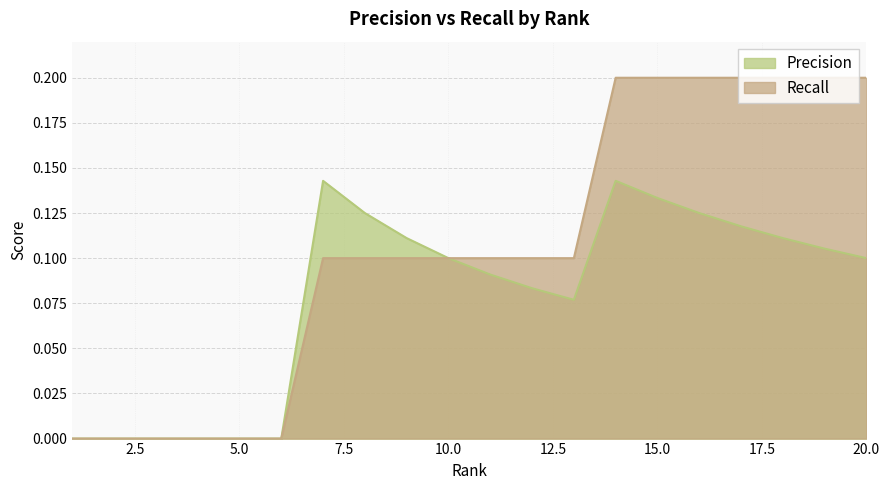

How many data points does each series have?

20